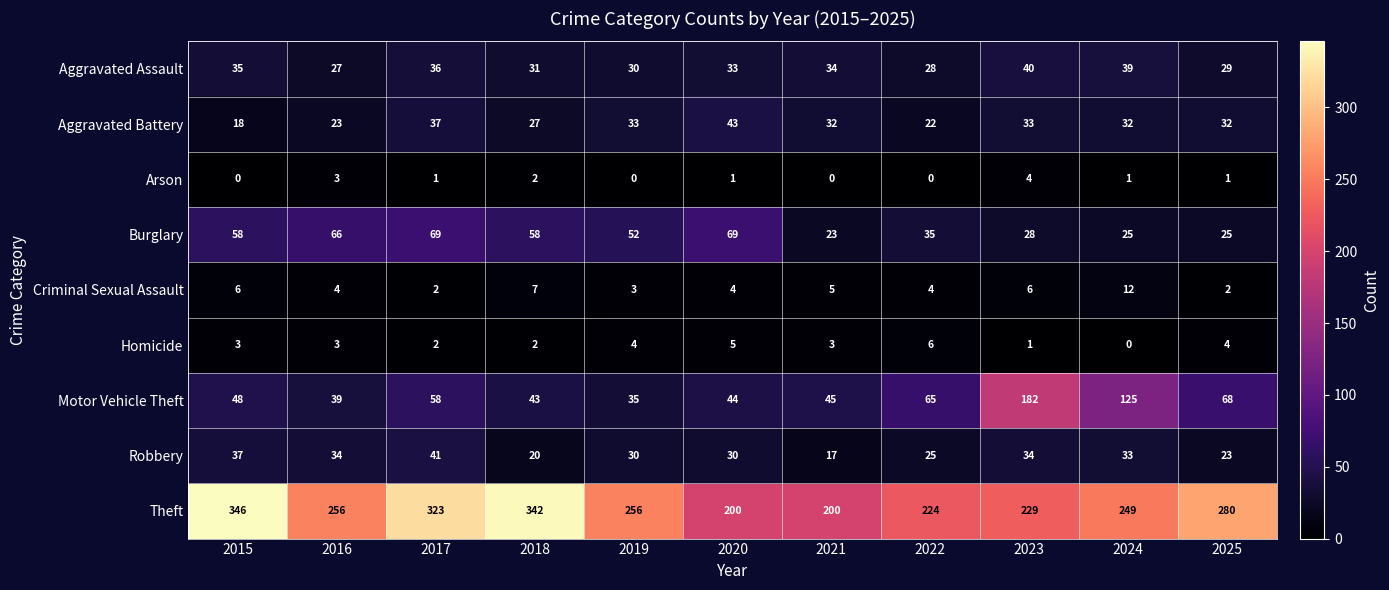

What is the difference between the maximum and second lowest values in the Homicide series?

5